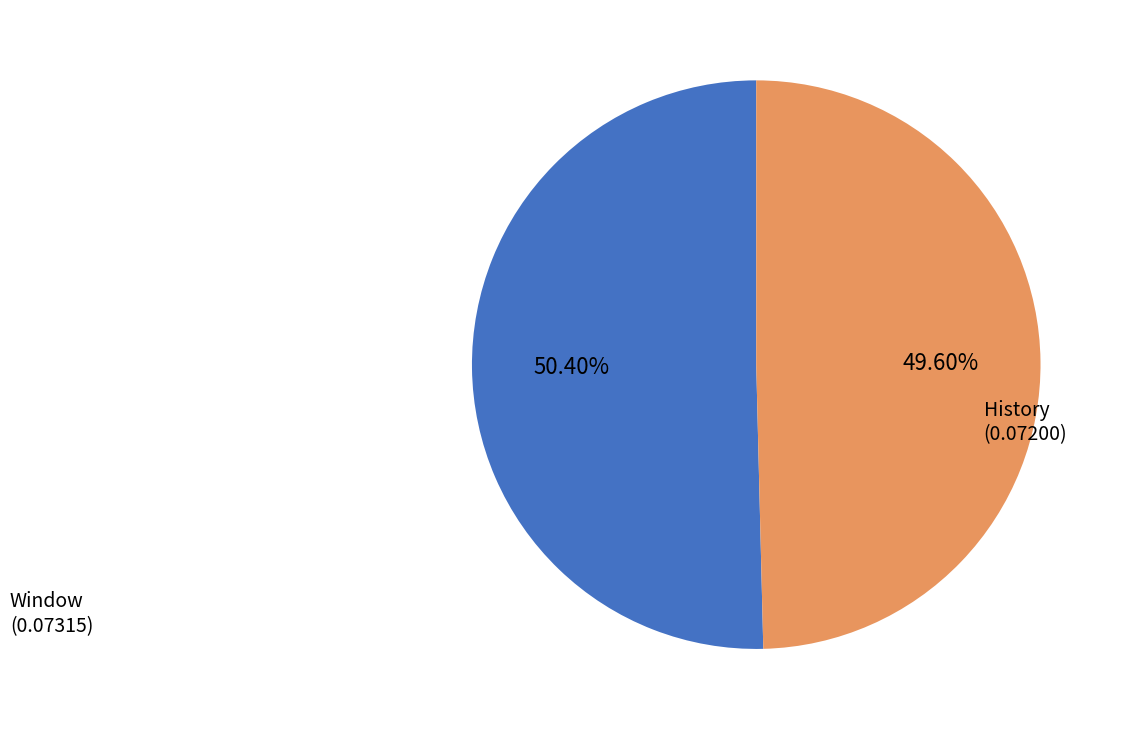

Is there any slice that represents more than half of the pie?

Yes